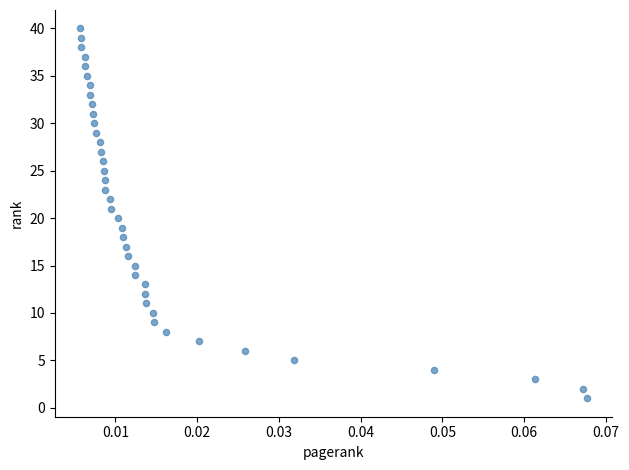

What is the range of Y values (max minus min)?

39